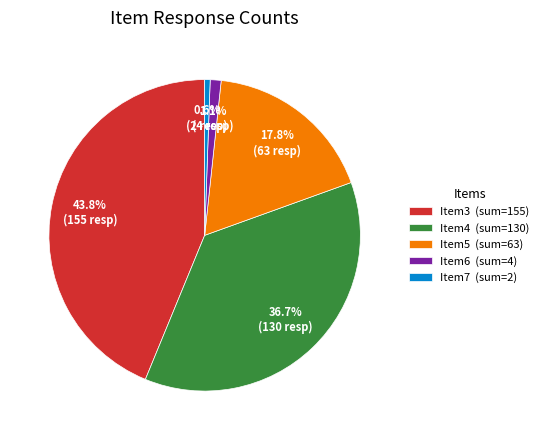

What is the smallest slice in the pie chart?

Item7